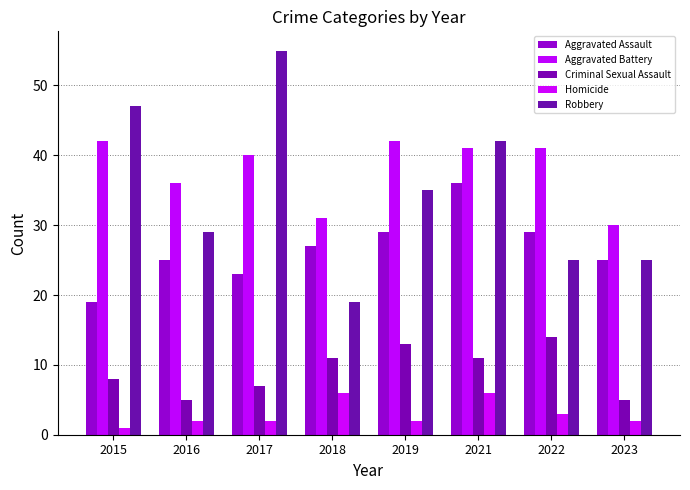

The value of Homicide at 2021 is 2. True or false?

False